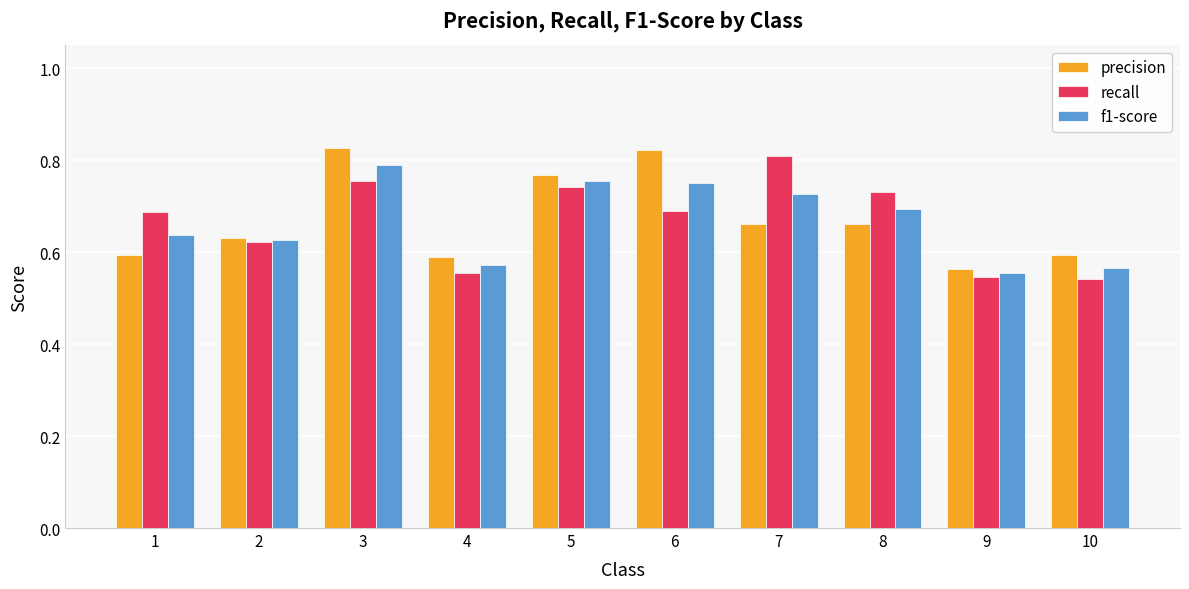

Rank the series by their maximum value, from highest to lowest.

precision, recall, f1-score